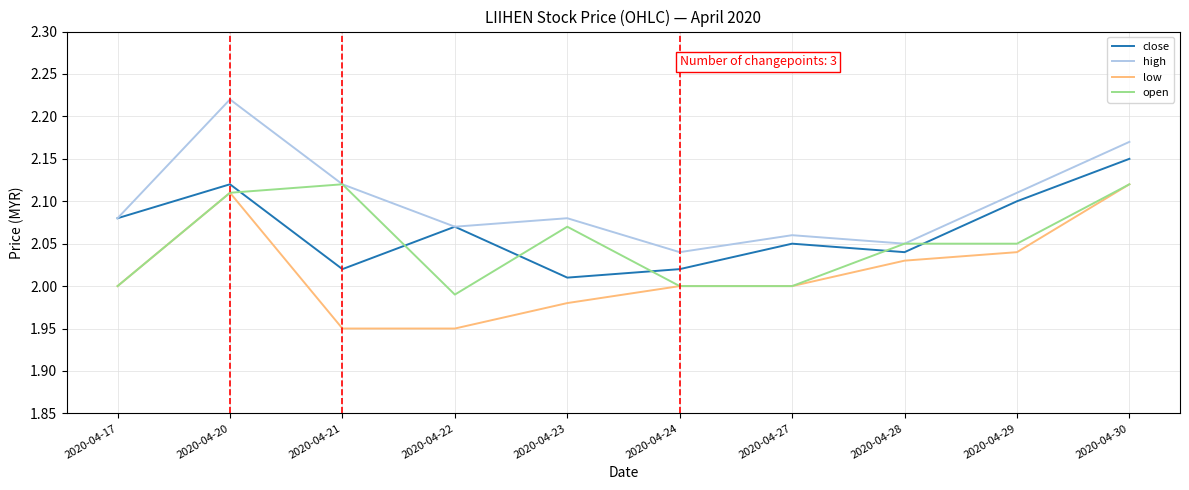

Rank the series by their average value, from highest to lowest.

high, close, open, low